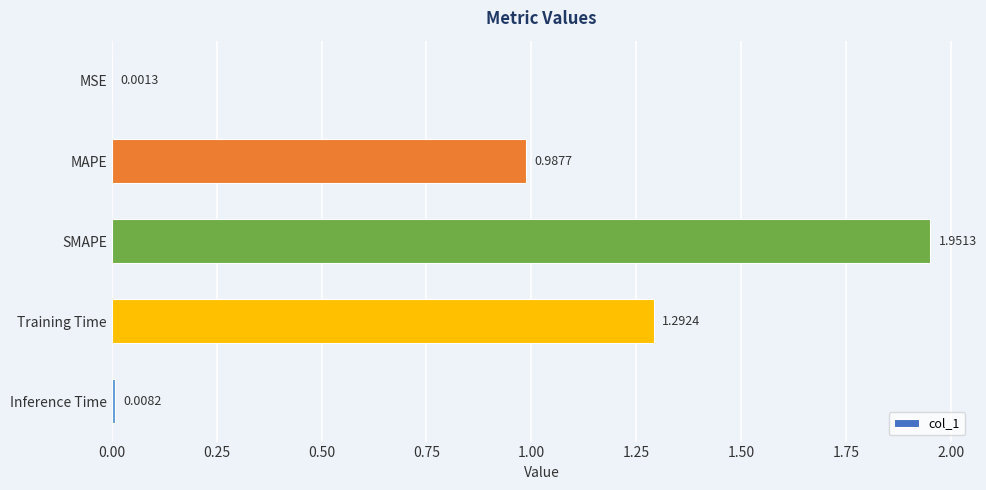

At which label is the value closest to 0?

MSE